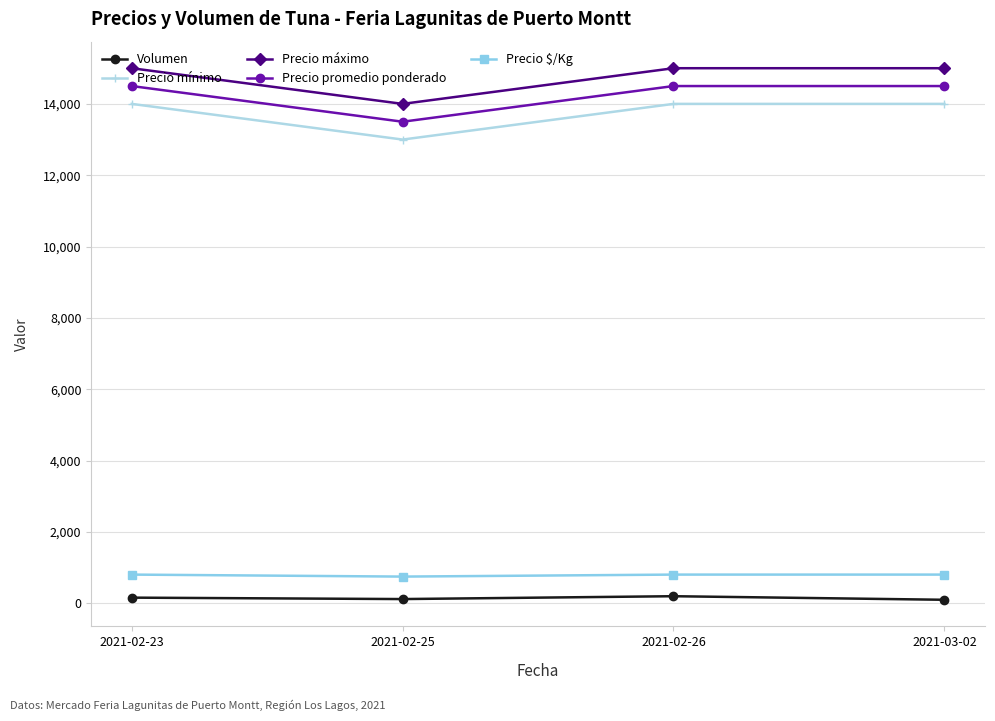

Rank the series by their maximum value, from highest to lowest.

Precio máximo, Precio promedio ponderado, Precio mínimo, Precio $/Kg, Volumen